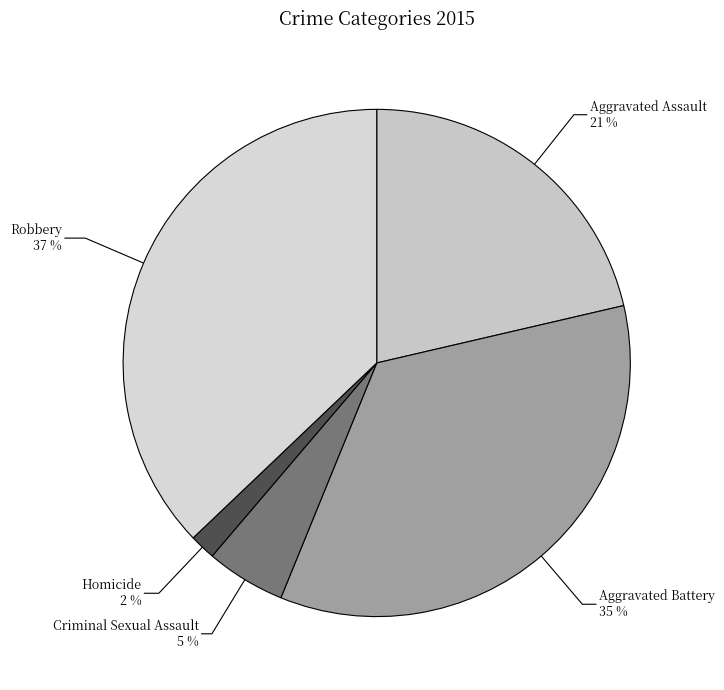

Count the number of slices in the pie.

5